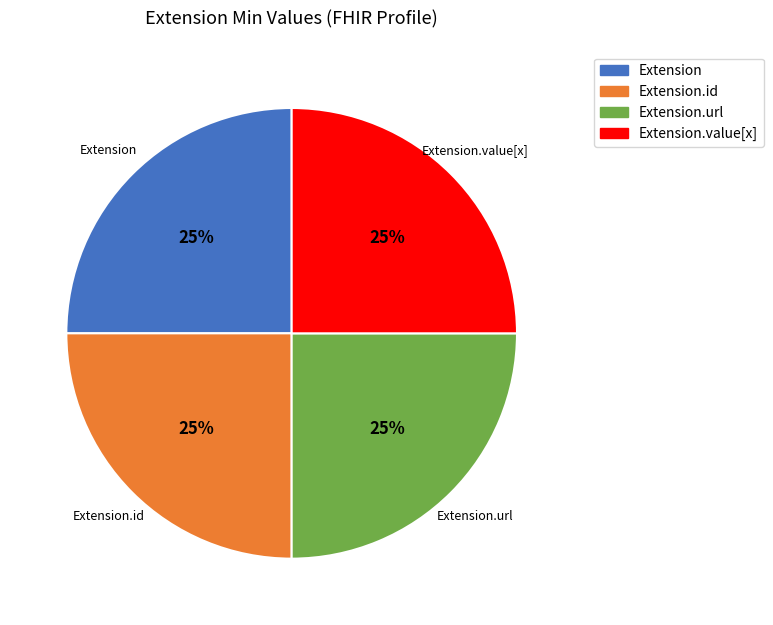

Does any single category account for the majority?

No